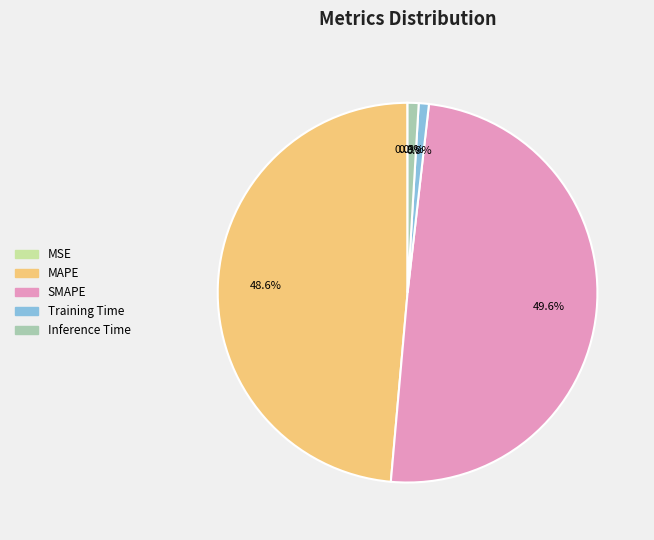

What portion of the pie excludes MAPE?

51.4%